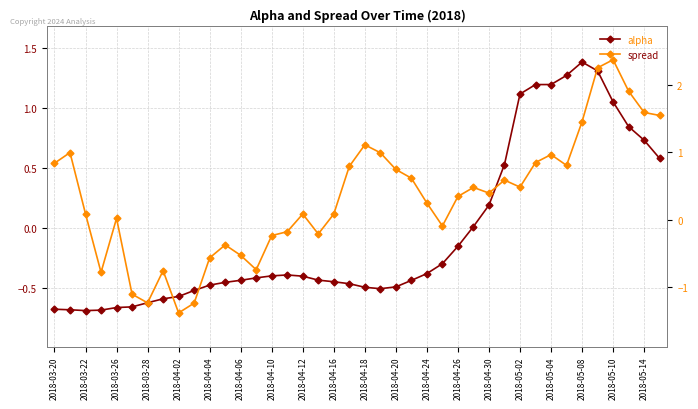

At how many categories does at least one series exceed 0?

26